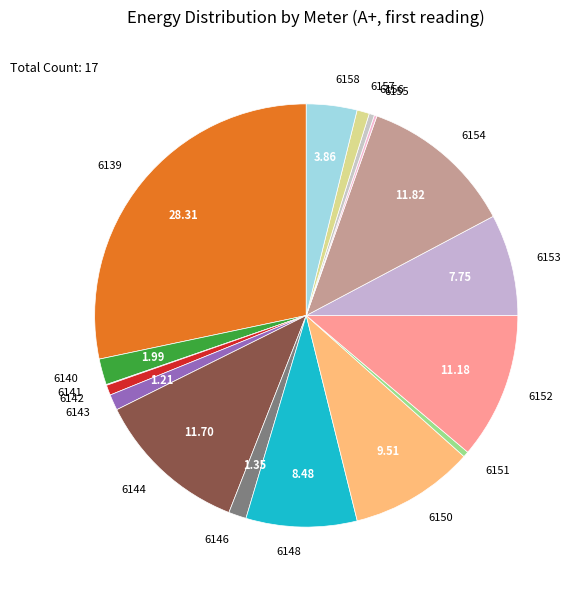

The 6153 slice represents 1% of the pie. True or false?

False